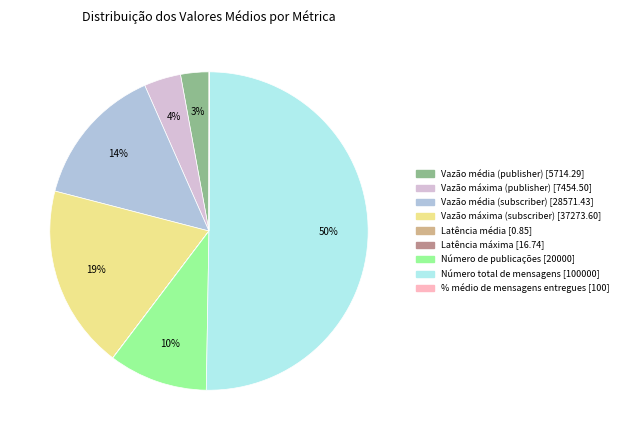

What is the majority slice?

Número total de mensagens